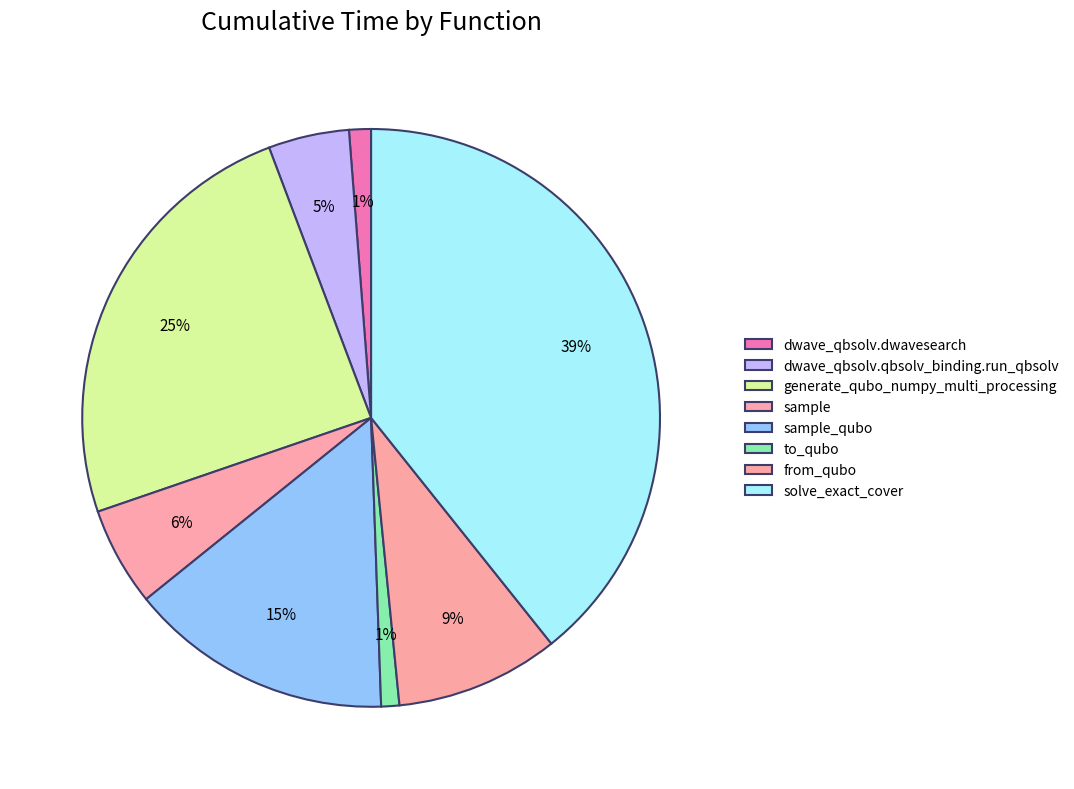

Do sample and sample_qubo together represent more than half of the pie?

No